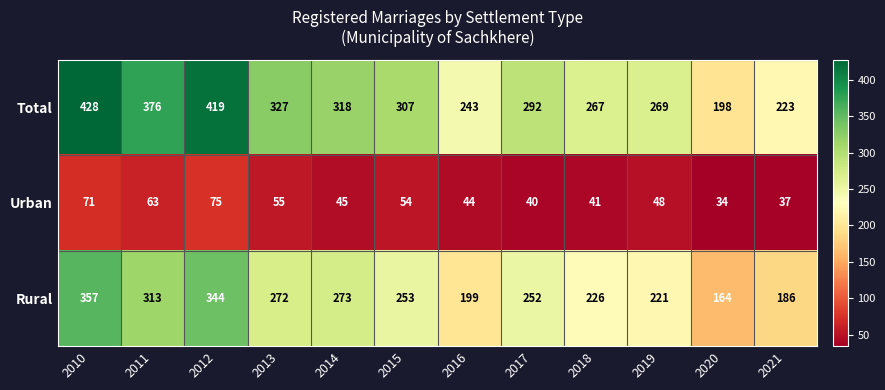

Rank the series at 2019 from lowest to highest value.

Urban, Rural, Total